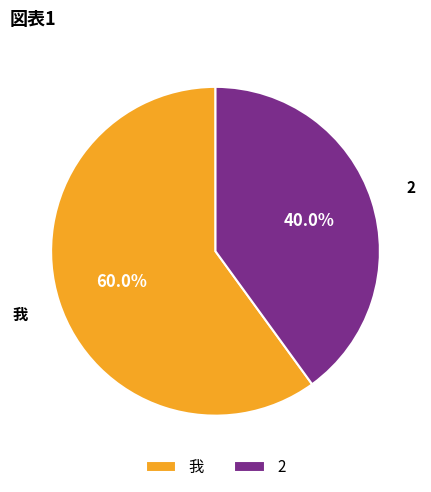

Is it true that 2 is 53% of the pie?

False